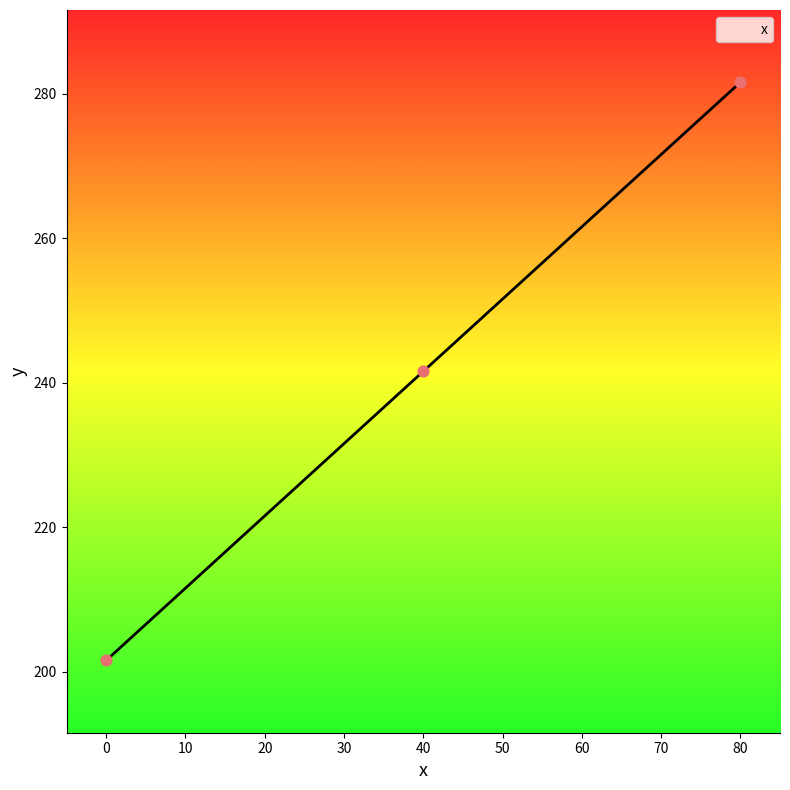

What is the change in value from 0 to 80?

+80.0